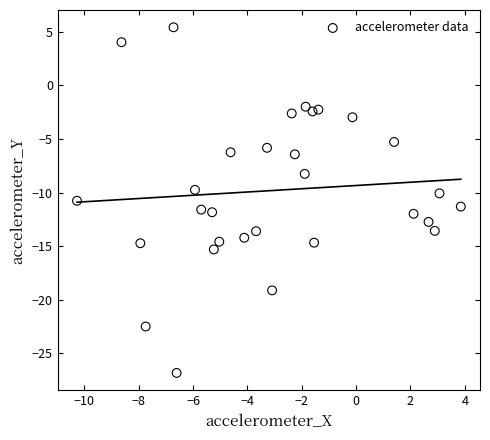

What is the range of X values (max minus min)?

14.1